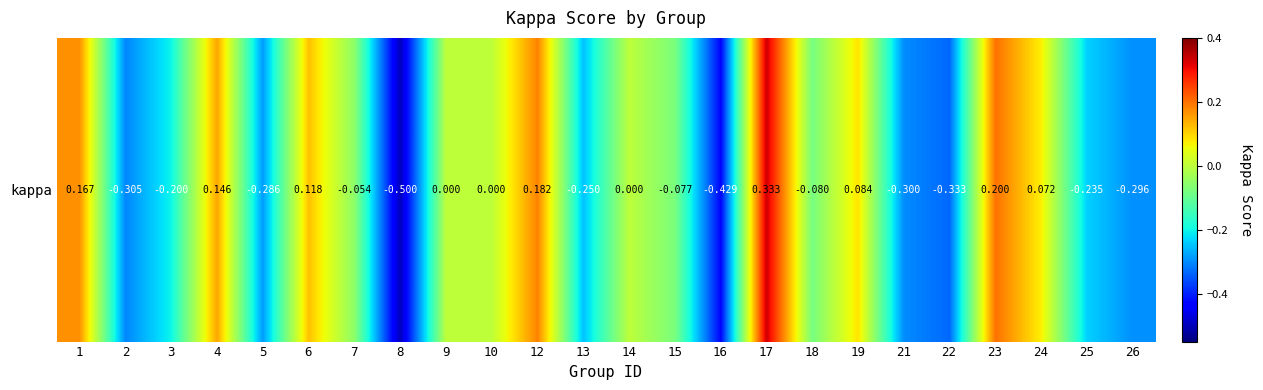

What is the average value?

-0.1